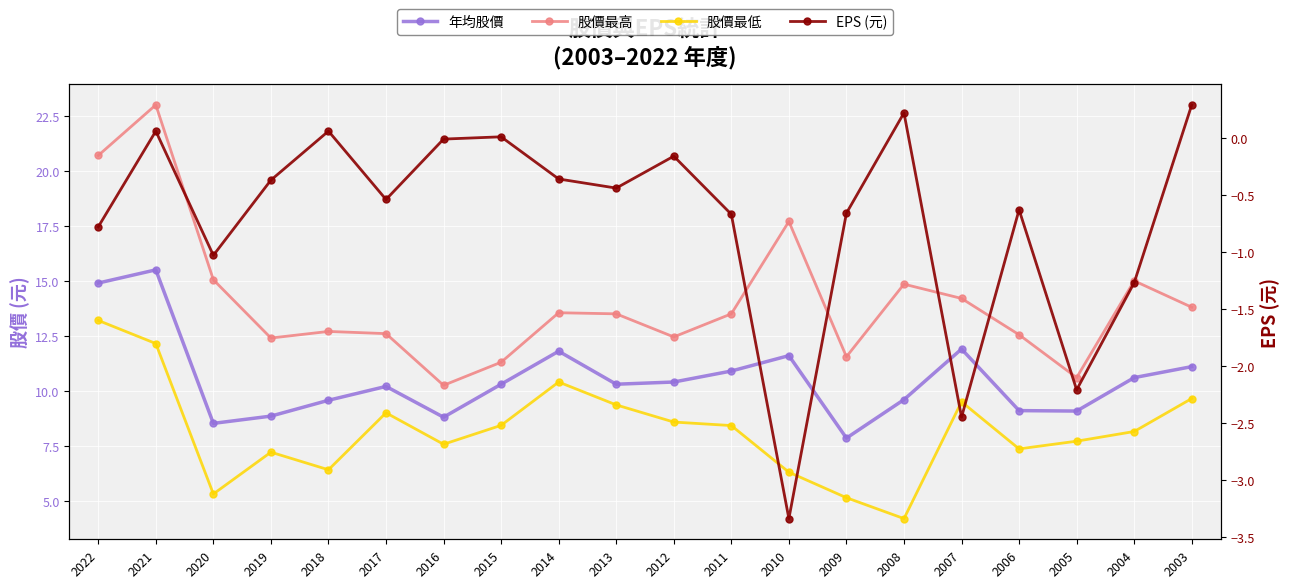

How many data points in 股價最高 are less than 13?

9